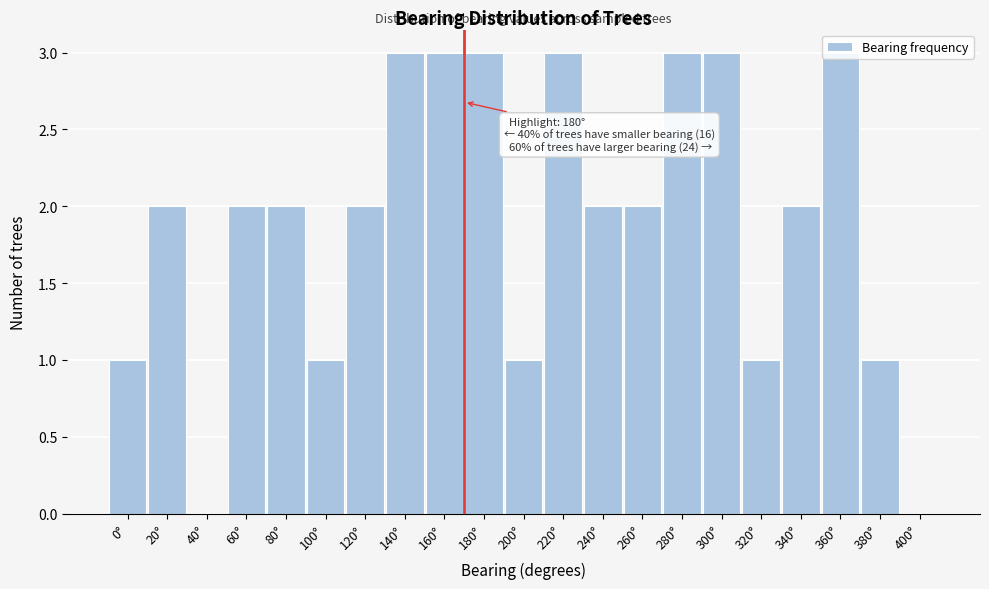

What is the maximum value shown in the chart?

3